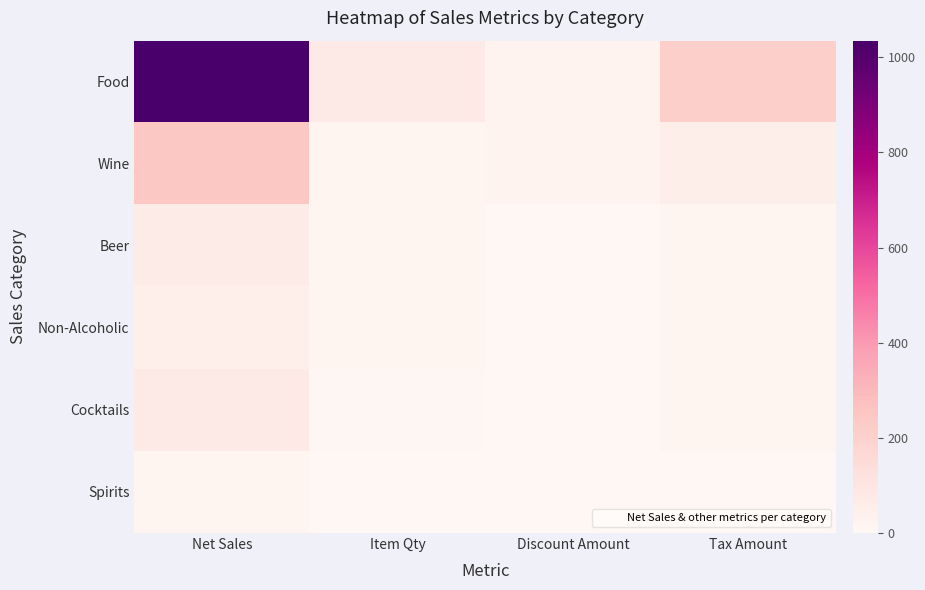

What is the spread (max minus min) of values at Item Qty?

72.0